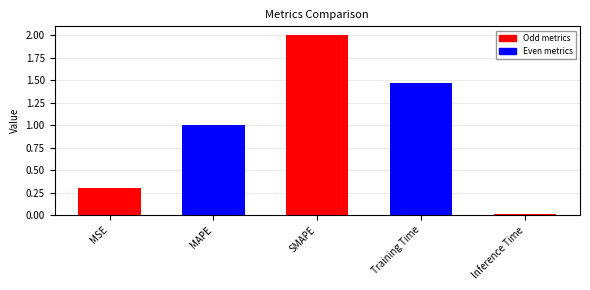

Between Training Time and MSE, which is larger?

Training Time